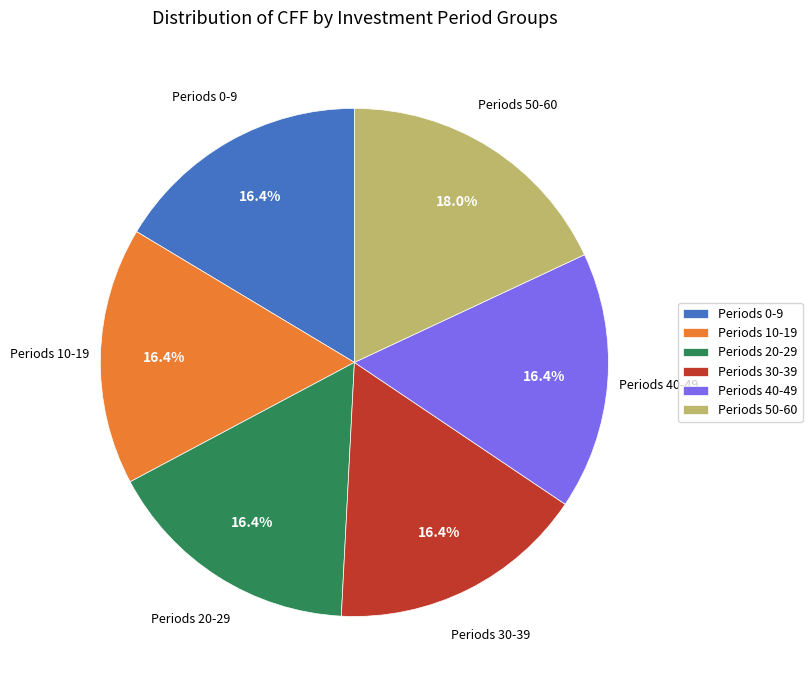

Is there a majority slice in this chart?

No